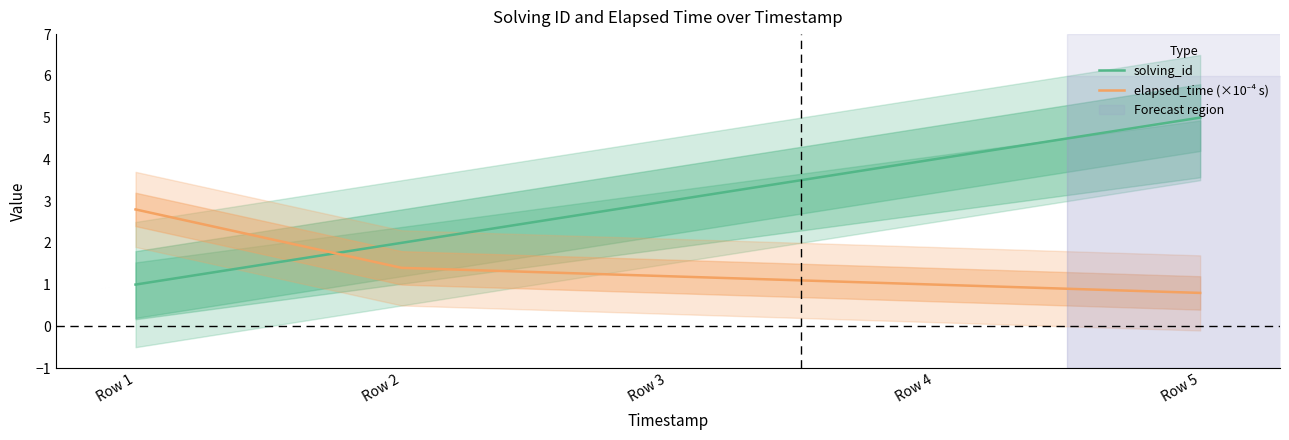

At which label does elapsed_time (×10⁻⁴ s) first exceed 1?

Row 1